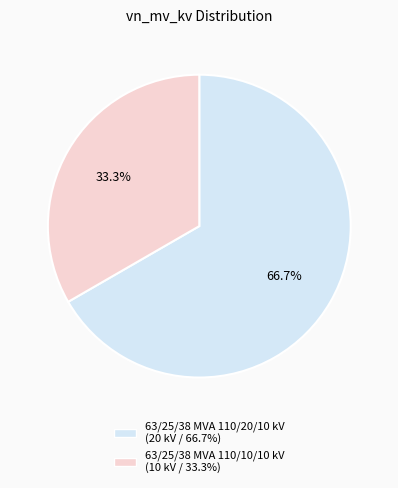

To the nearest percent, what is the difference between the largest and smallest slice percentages?

33%